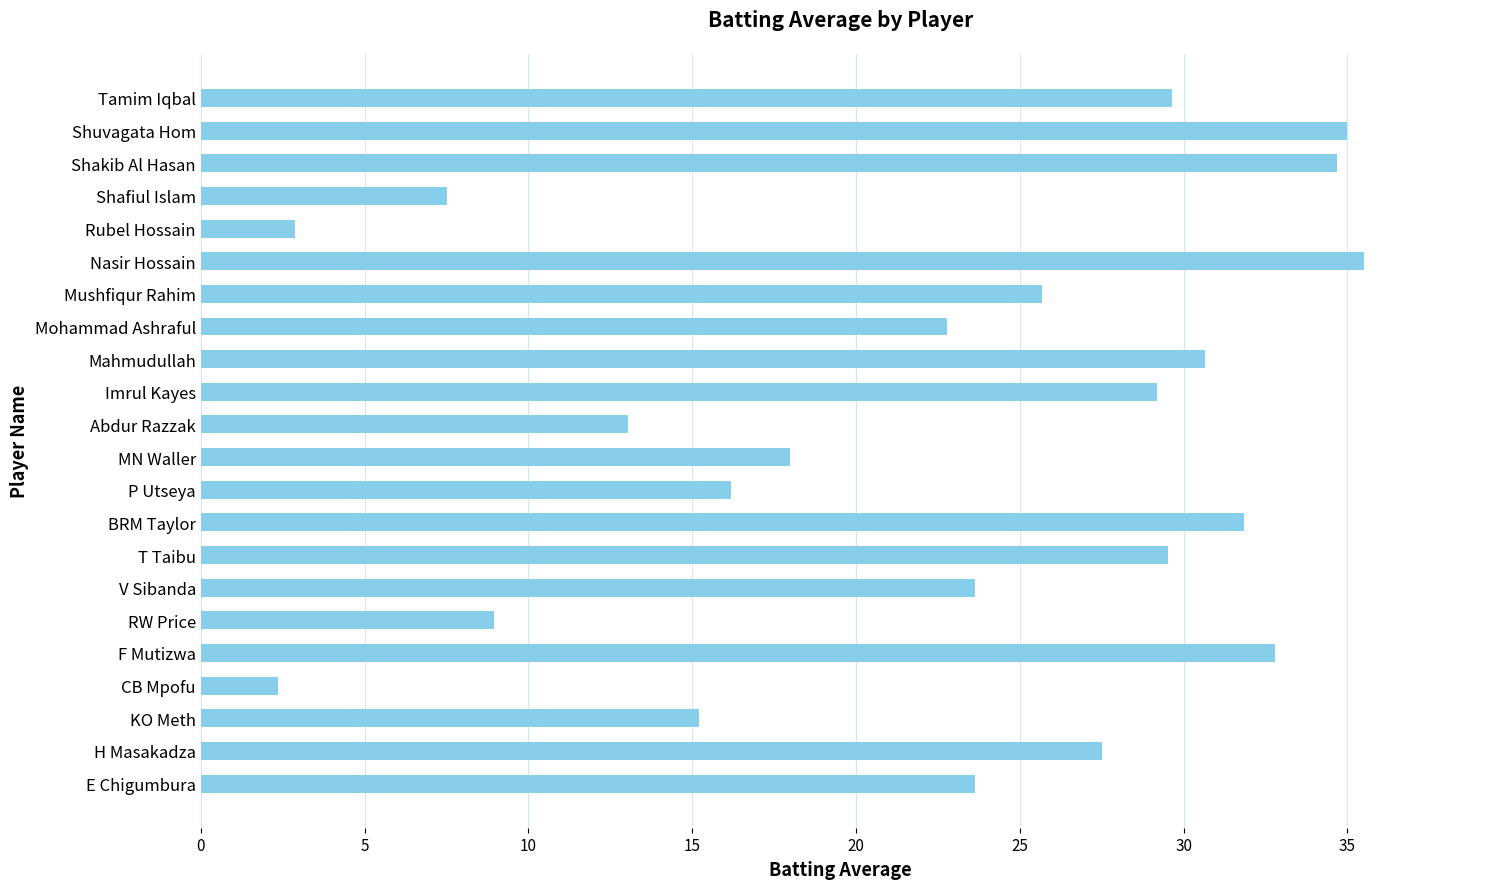

What is the sum of all values?

496.2